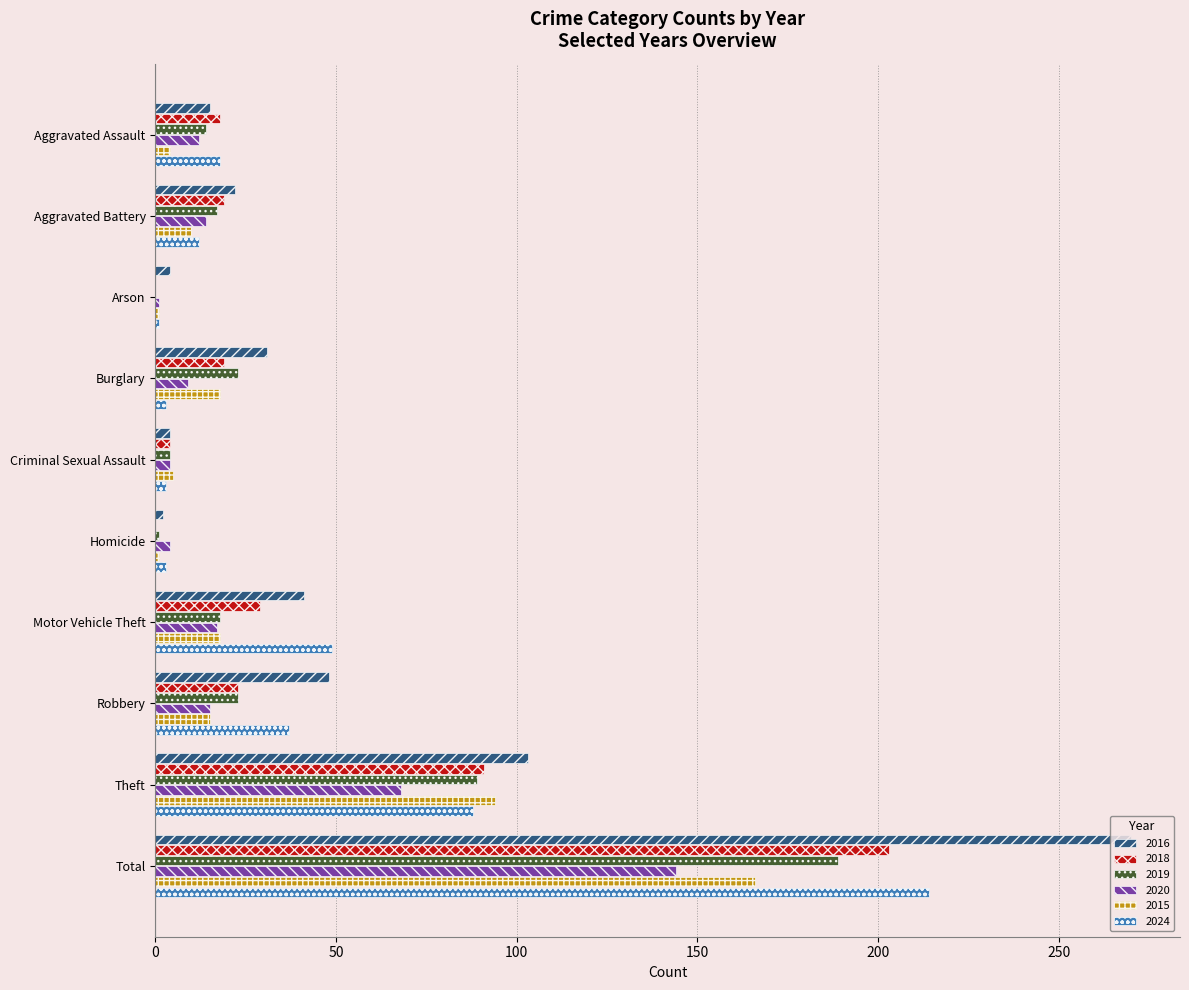

At which label is 2016 closest to 136?

Theft